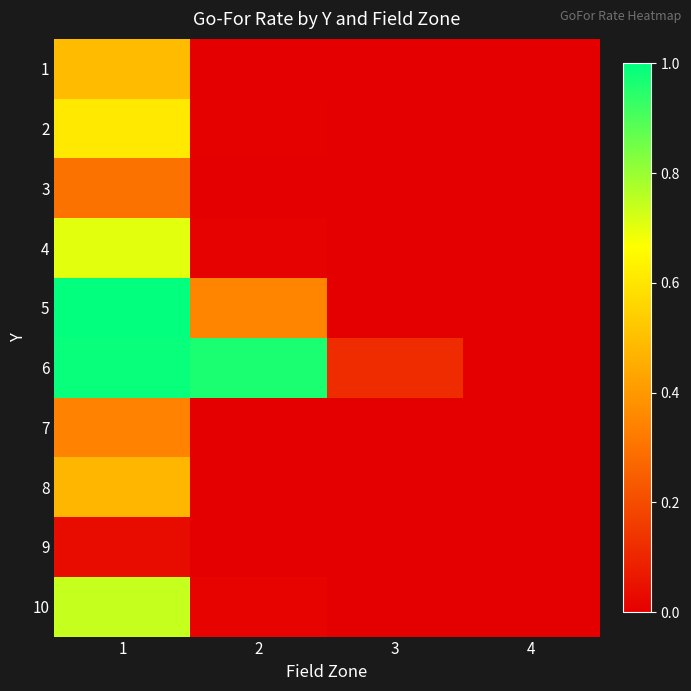

Which category has the highest value across all series?

1